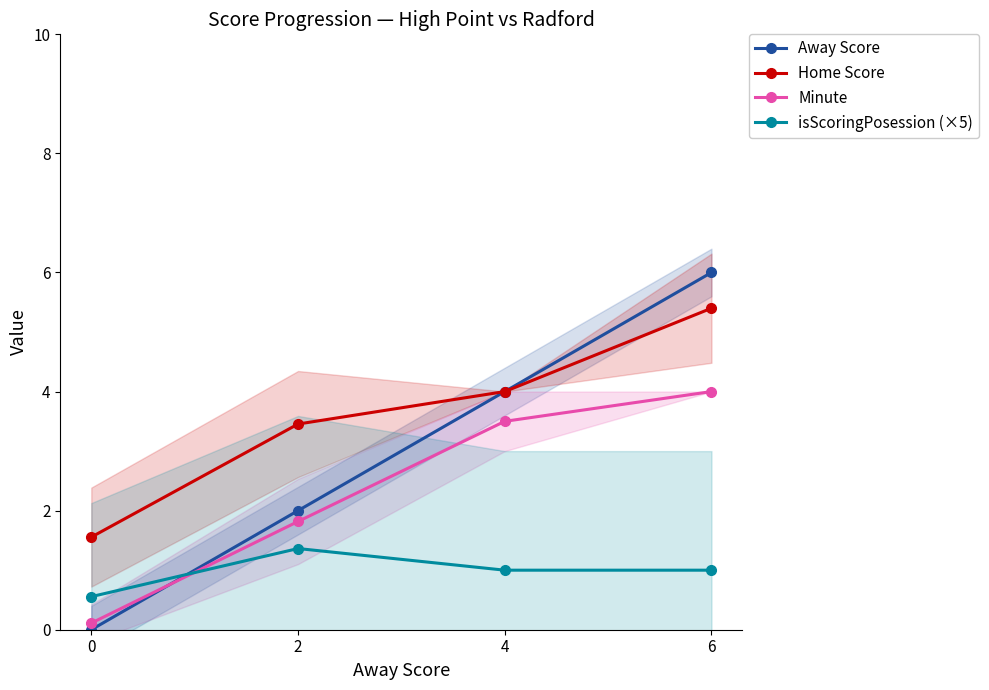

Rank the categories by Away Score value from lowest to highest.

0, 2, 4, 6